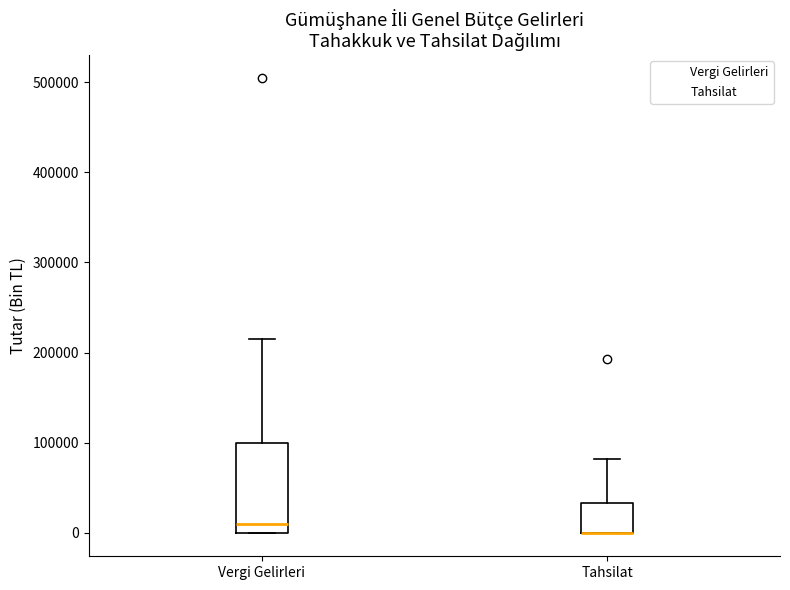

Which box is the tallest, from its lower edge to its upper edge?

Vergi Gelirleri